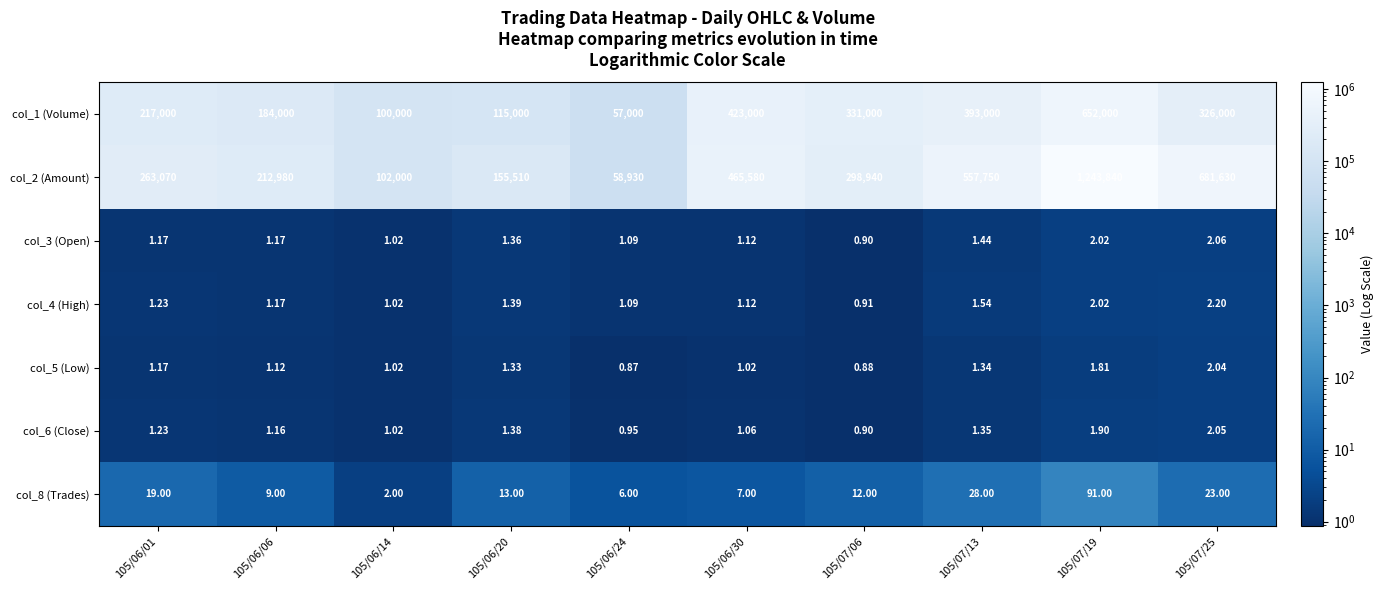

Which series has the largest total across all categories?

col_2 (Amount)